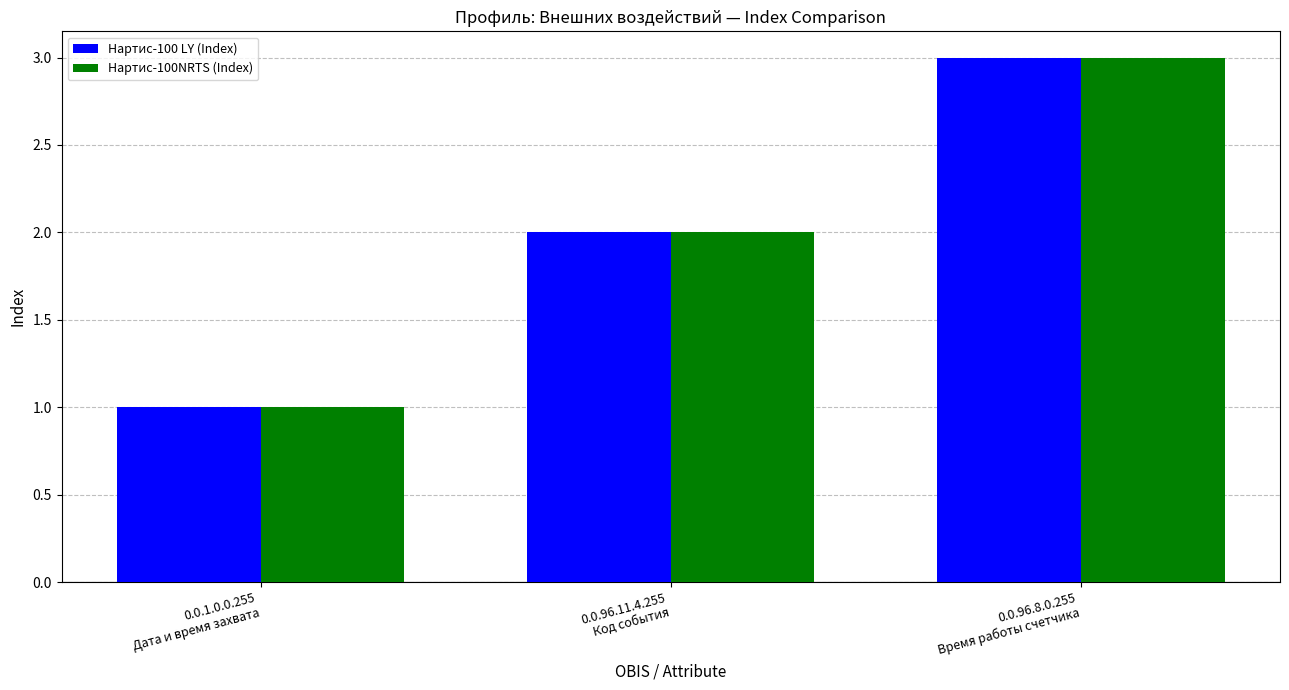

The Нартис-100NRTS (Index) series shows 3 at 0.0.96.8.0.255
Время работы счетчика. True or false?

True